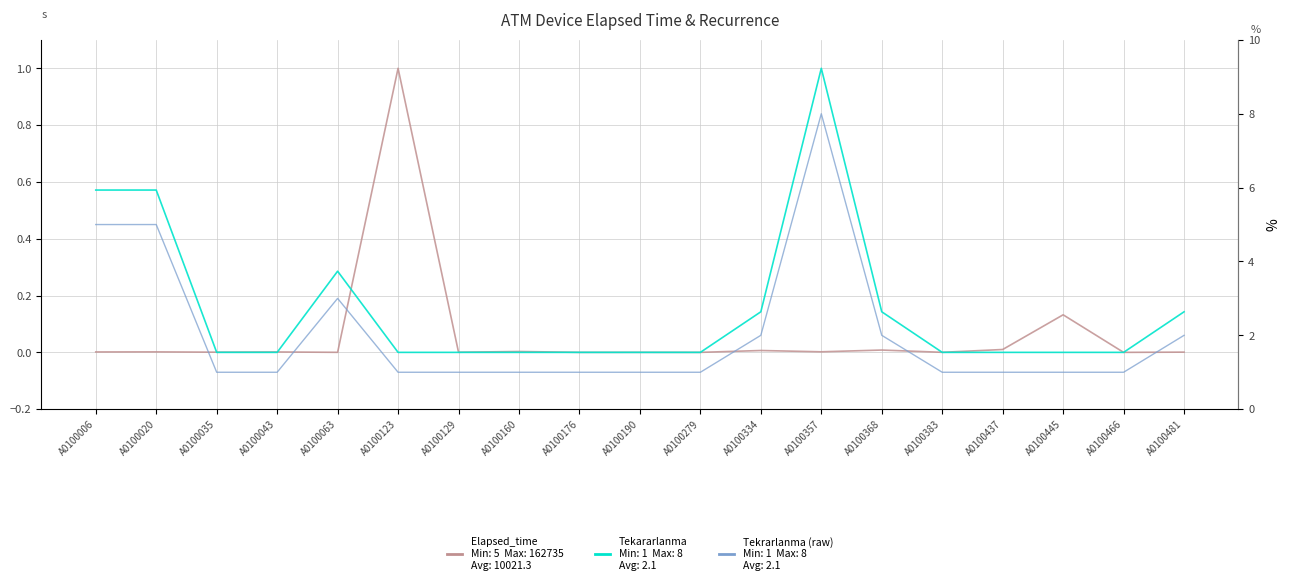

What is the average value of the Tekararlanma series?

0.2